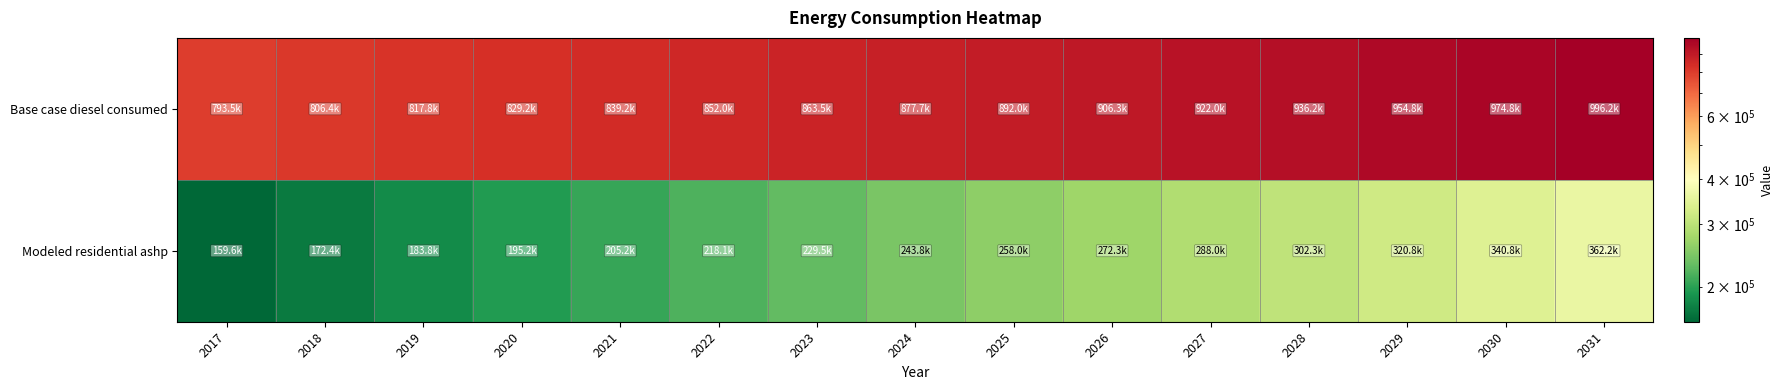

How many data points does each series have?

15